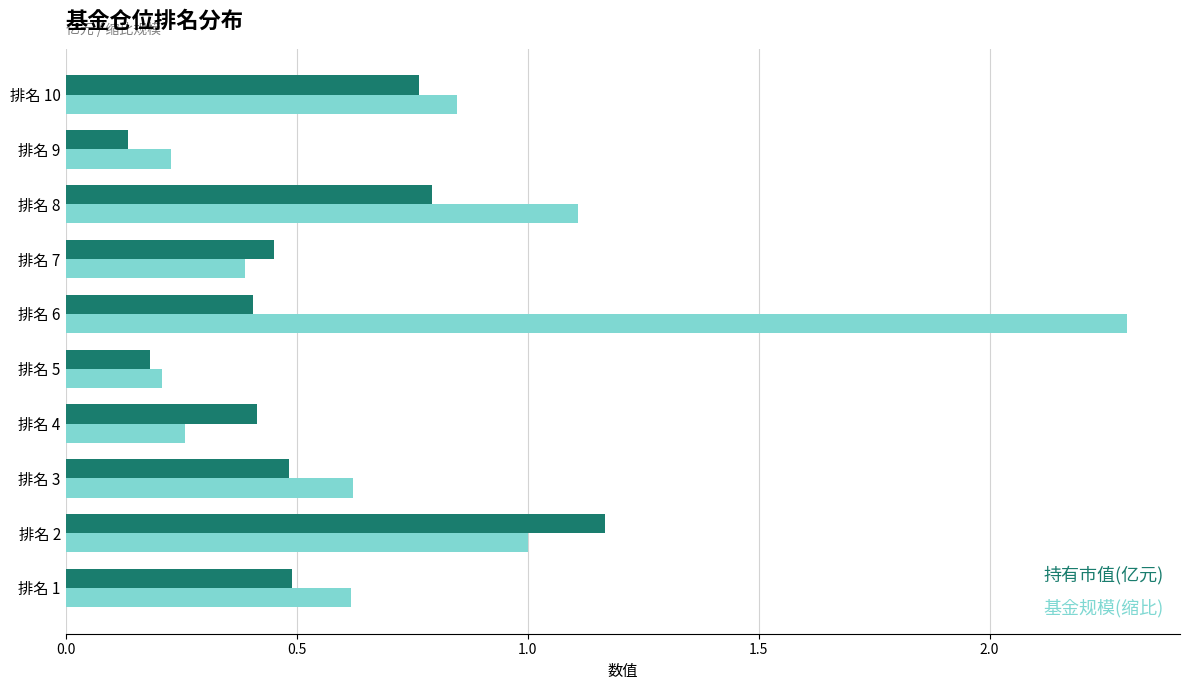

At how many categories does at least one series exceed 1?

3